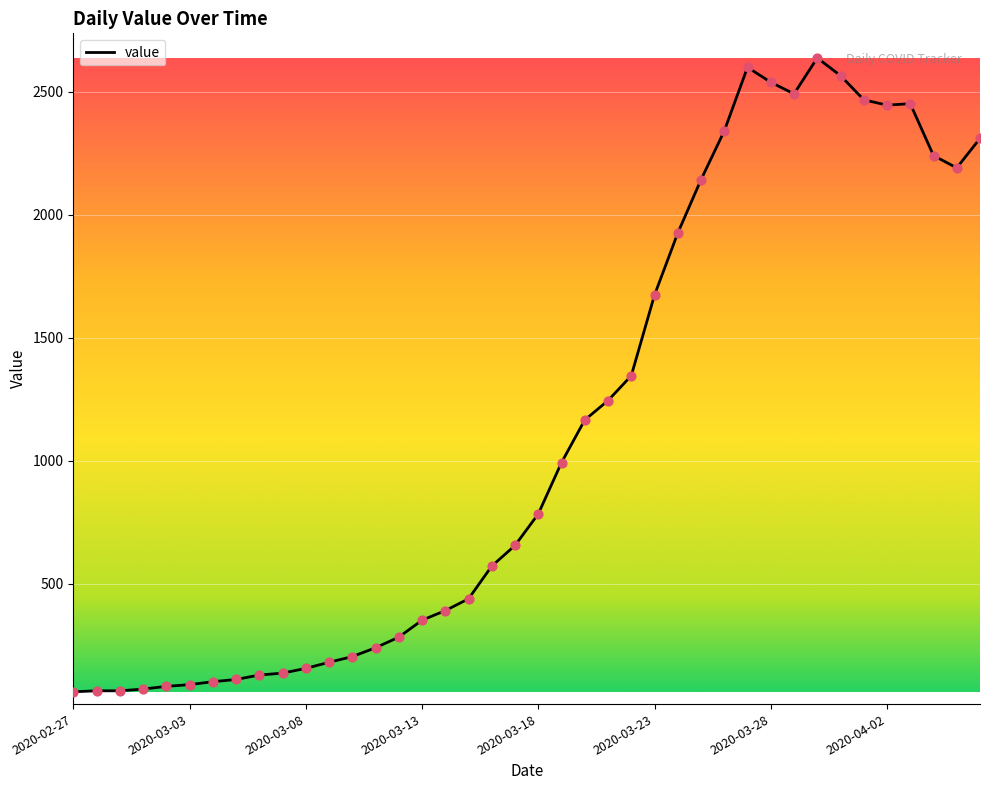

What is the greatest value displayed?

2638